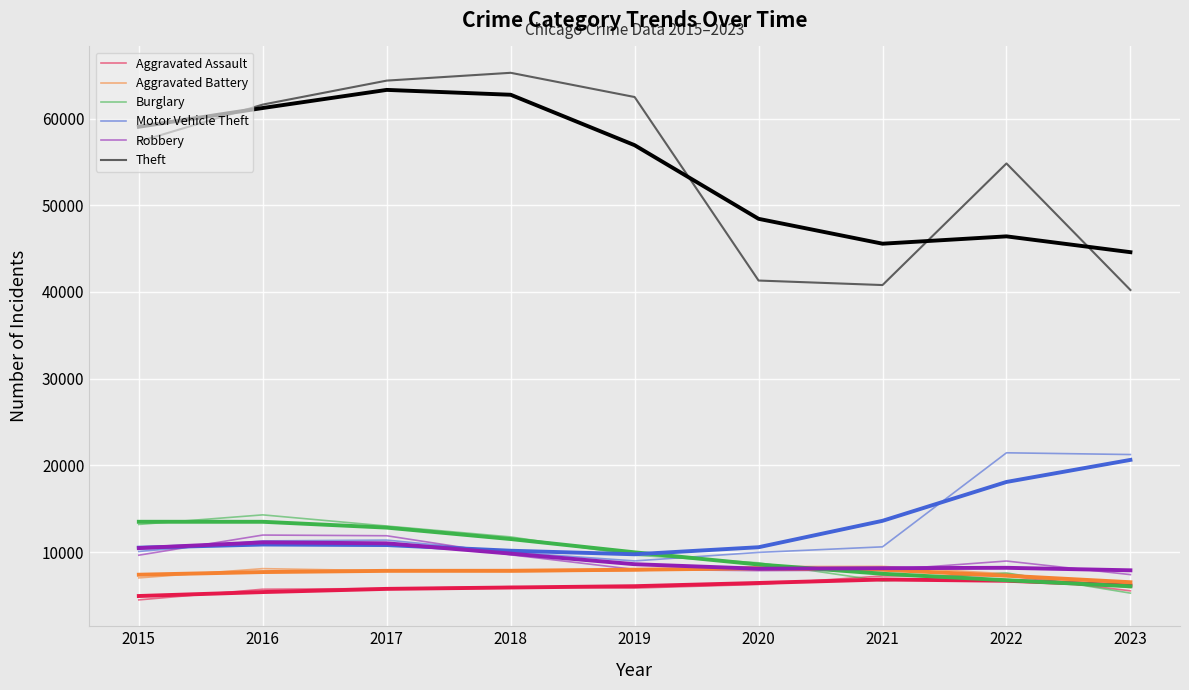

How many lines are shown in the chart?

12